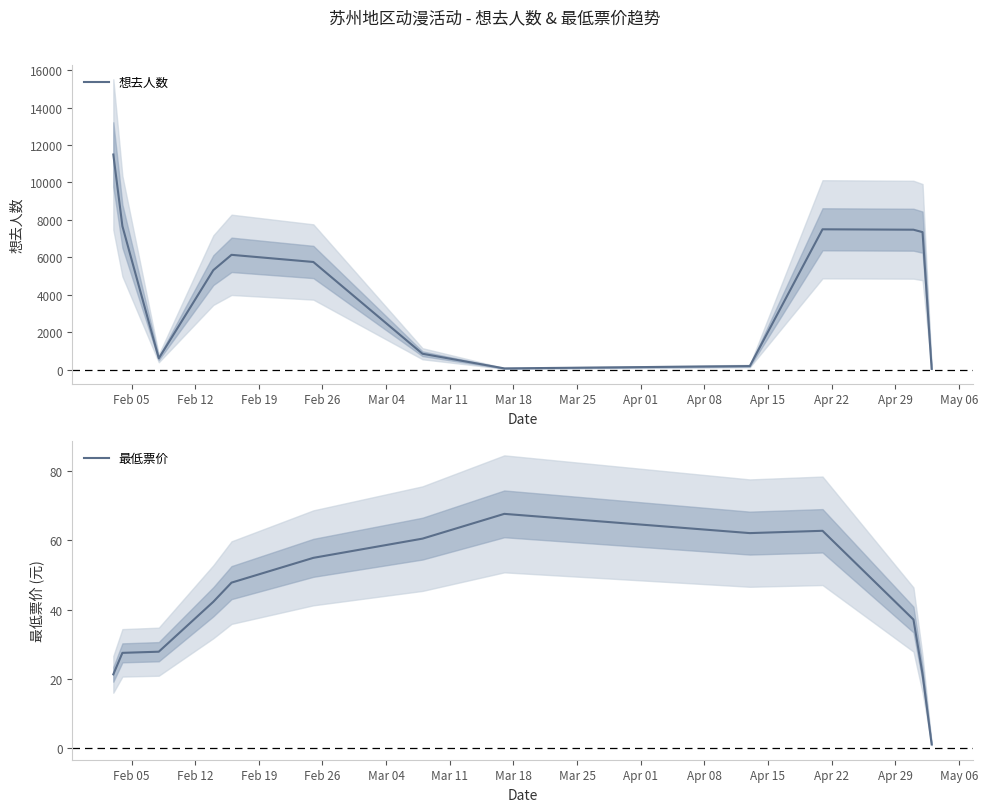

What is the sum of all 想去人数 values?

60385.2